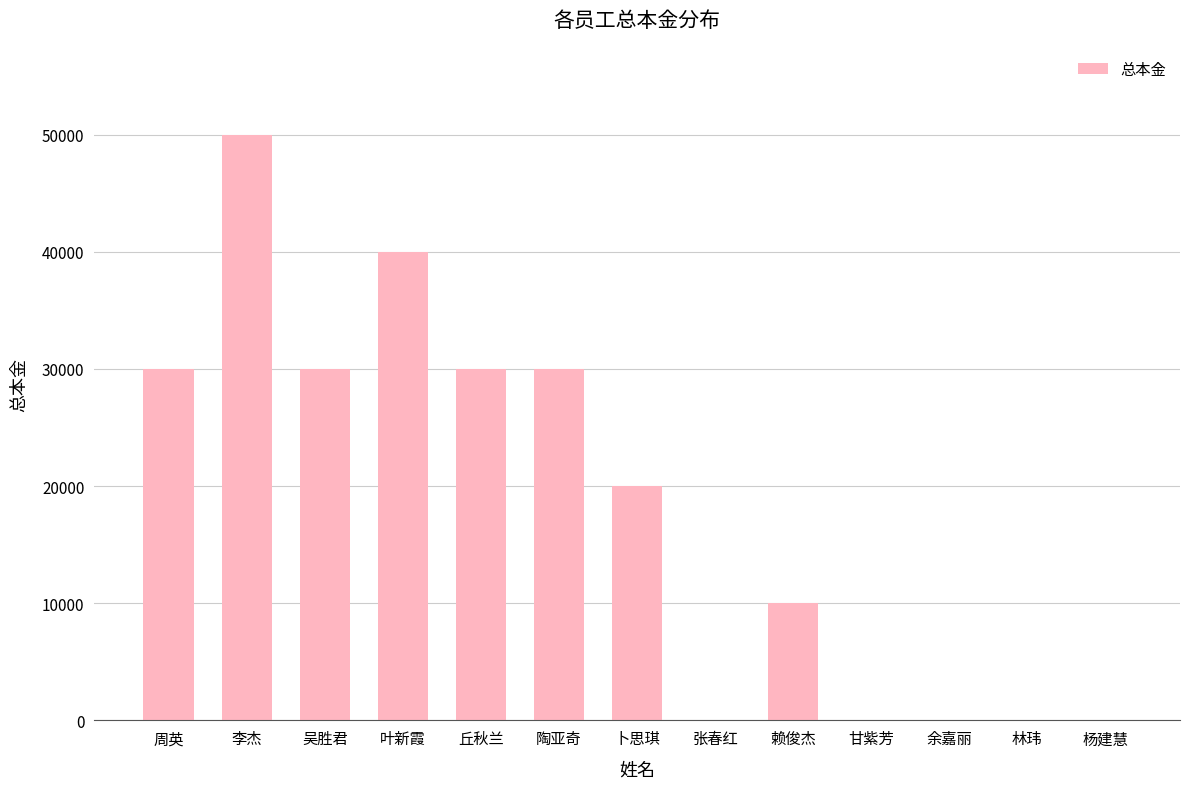

Reading right to left, extract all data points from this chart.

杨建慧=0	林玮=0	余嘉丽=0	甘紫芳=0	赖俊杰=10000	张春红=0	卜思琪=20000	陶亚奇=30000	丘秋兰=30000	叶新霞=40000	吴胜君=30000	李杰=50000	周英=30000